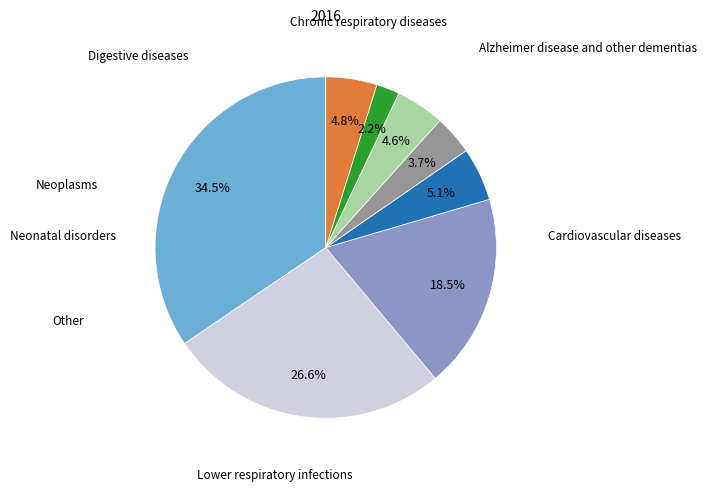

Is there any slice that represents more than half of the pie?

No